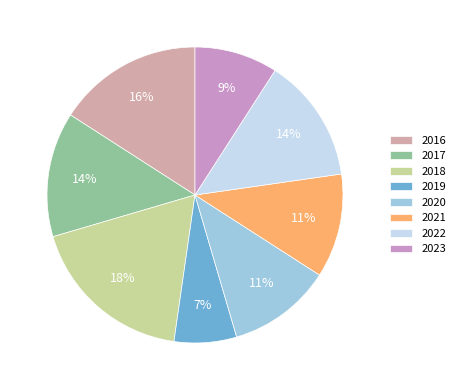

Is 2023 the majority of the pie?

No